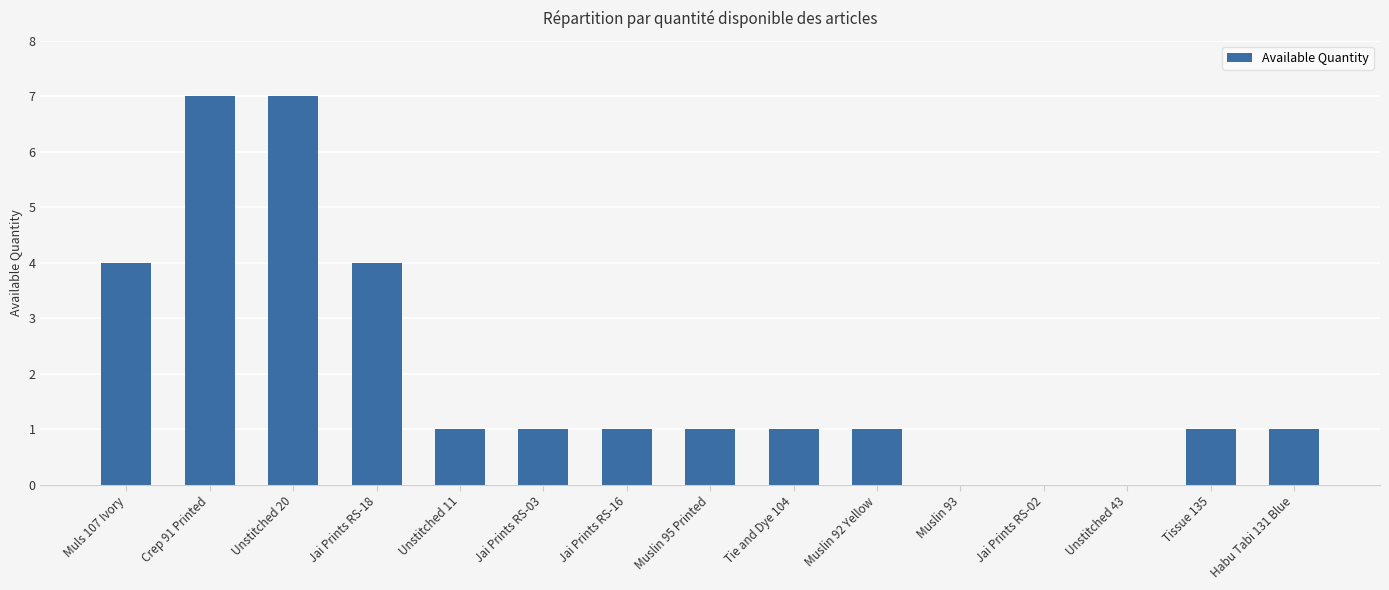

Approximately how many times larger is the value at Jai Prints RS-16 compared to Jai Prints RS-03?

1.0